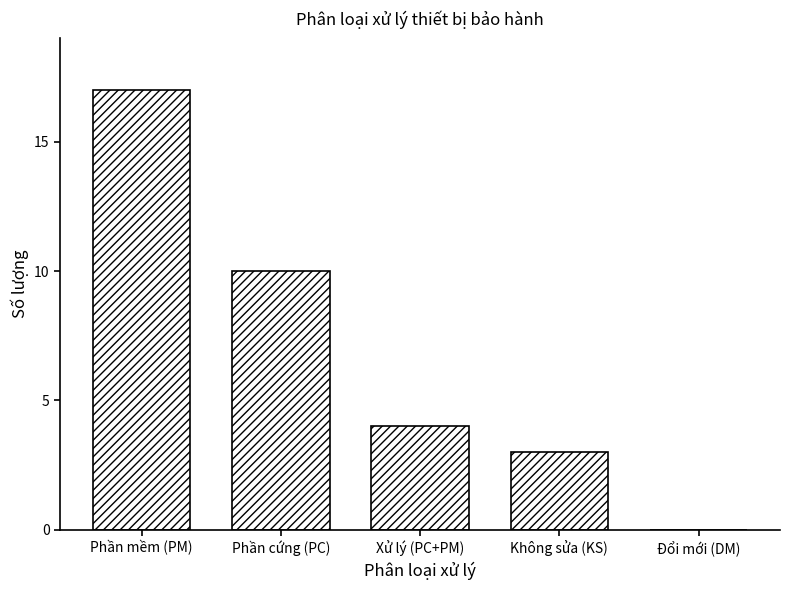

Reading left to right, transcribe all the data shown in this chart.

Phần mềm (PM)=17	Phần cứng (PC)=10	Xử lý (PC+PM)=4	Không sửa (KS)=3	Đổi mới (DM)=0